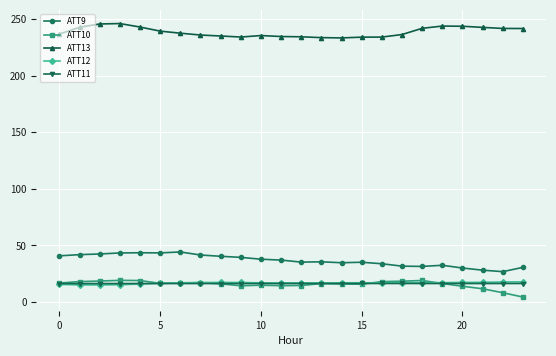

Which series has the largest total across all categories?

ATT13